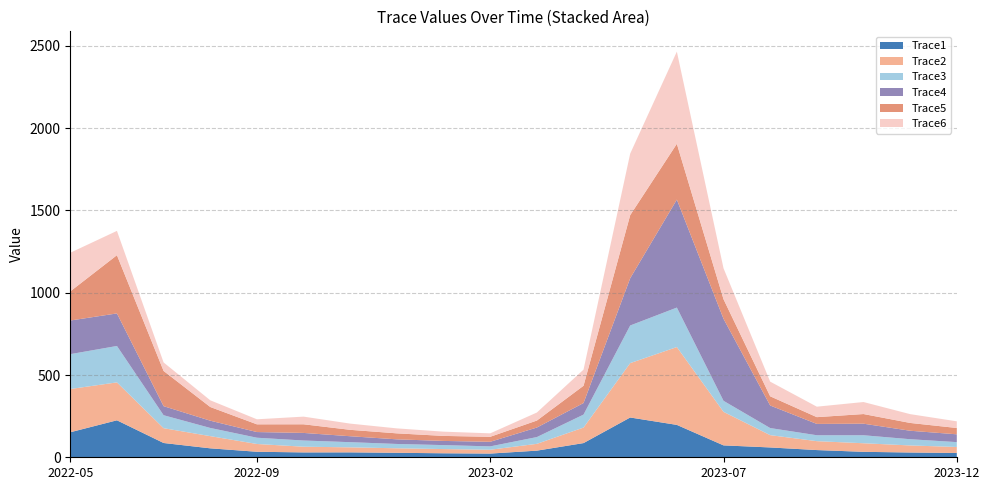

Reading left to right, what are all the values shown in this chart?

Trace1: 152.0	224.7	86.8	54.4	33.5	29.6	29.9	27.2	24.3	22.5	40.3	86.3	241.8	196.8	72.4	59.7	43.8	33.1	29.0	26.1
Trace2: 262.9	230.5	90.0	74.1	47.3	34.6	30.5	27.4	25.6	23.3	41.4	94.4	330.5	473.1	203.9	74.8	54.1	52.1	42.9	36.5
Trace3: 211.8	221.2	78.8	49.7	38.1	37.6	31.4	26.3	24.1	20.4	41.1	78.8	228.7	239.9	66.9	43.1	36.0	48.6	37.9	29.5
Trace4: 204.4	197.9	55.1	44.2	34.5	46.1	36.1	28.1	25.4	27.9	58.0	70.2	287.1	656.2	498.5	137.1	68.8	70.3	51.5	47.4
Trace5: 177.1	353.9	214.0	83.1	46.9	52.5	38.9	36.4	30.5	30.4	42.4	105.0	383.6	339.2	119.0	56.0	41.1	58.6	47.4	38.4
Trace6: 234.7	147.7	51.8	40.7	30.6	46.5	37.7	30.2	25.8	20.9	48.7	98.1	374.0	560.3	188.1	89.0	63.6	73.0	53.5	40.5